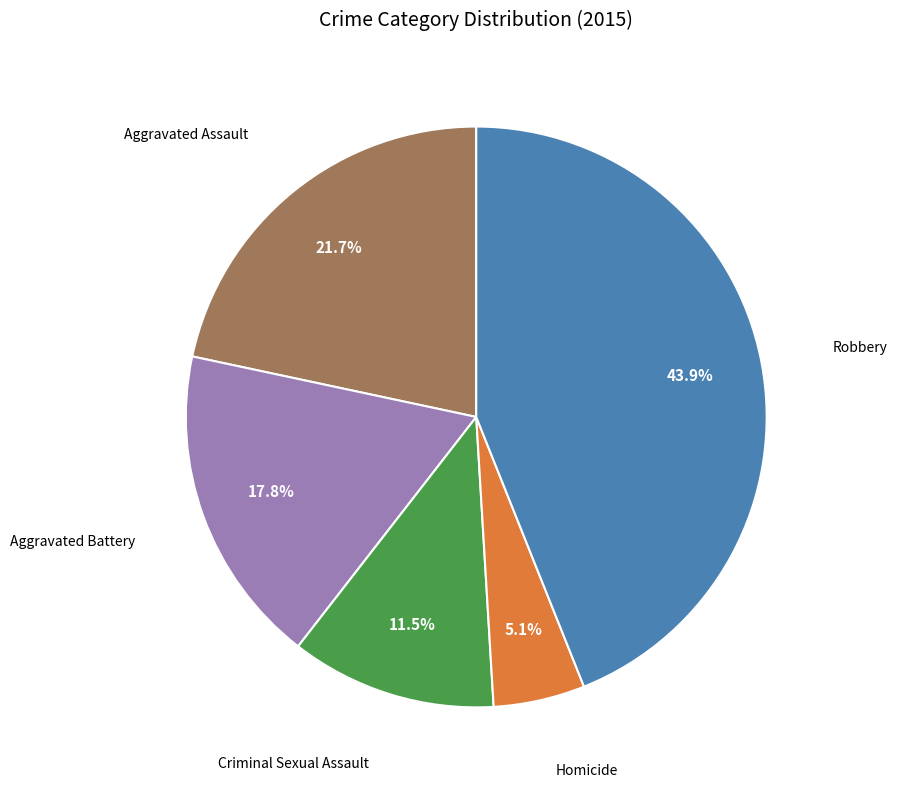

Is there any slice that represents more than half of the pie?

No